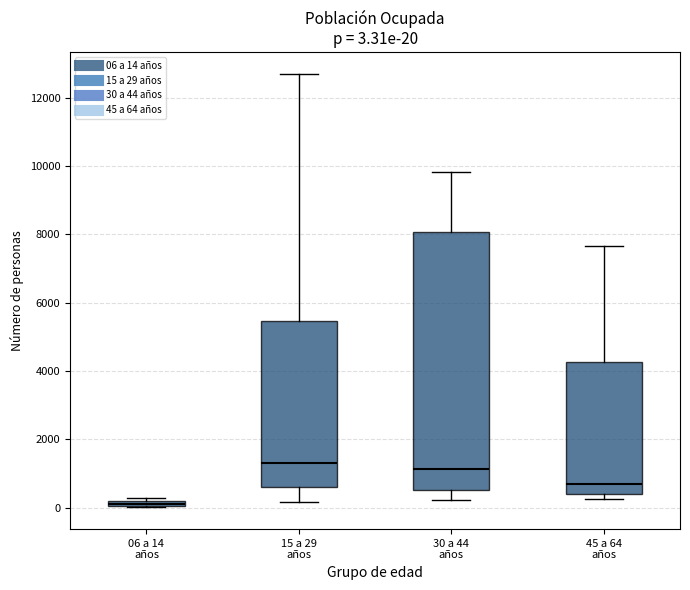

Comparing the boxes themselves (not the whiskers), which one is the tallest?

30 a 44 años